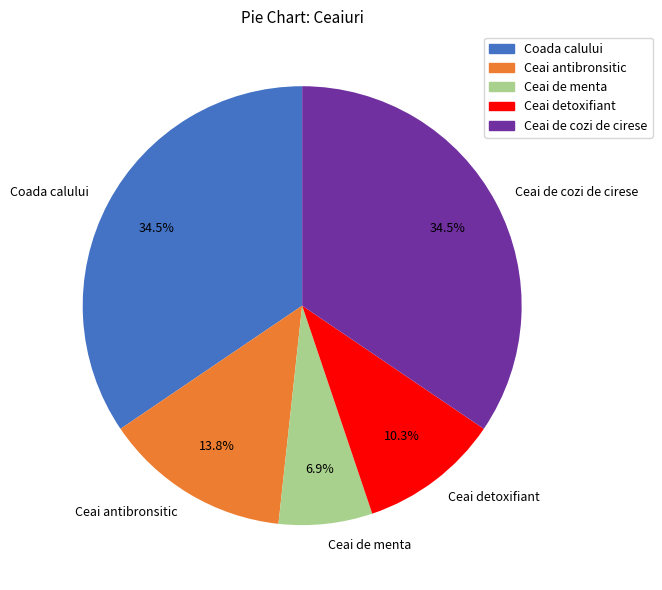

Is the sum of Ceai de cozi de cirese and Ceai antibronsitic greater than half?

No